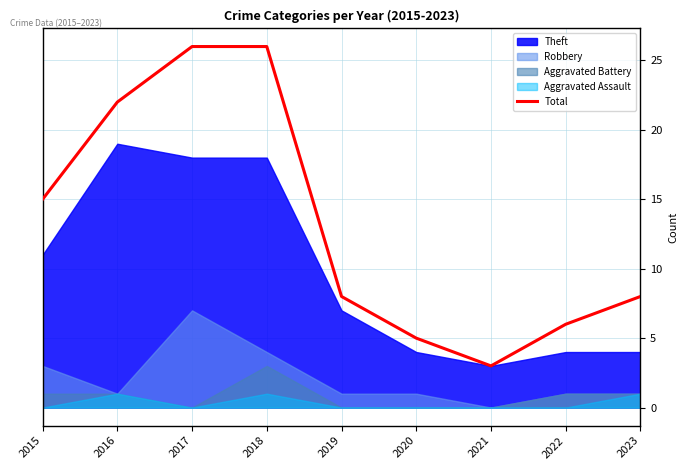

List the labels in order of value, smallest first.

2021, 2020, 2022, 2019, 2023, 2015, 2016, 2017, 2018